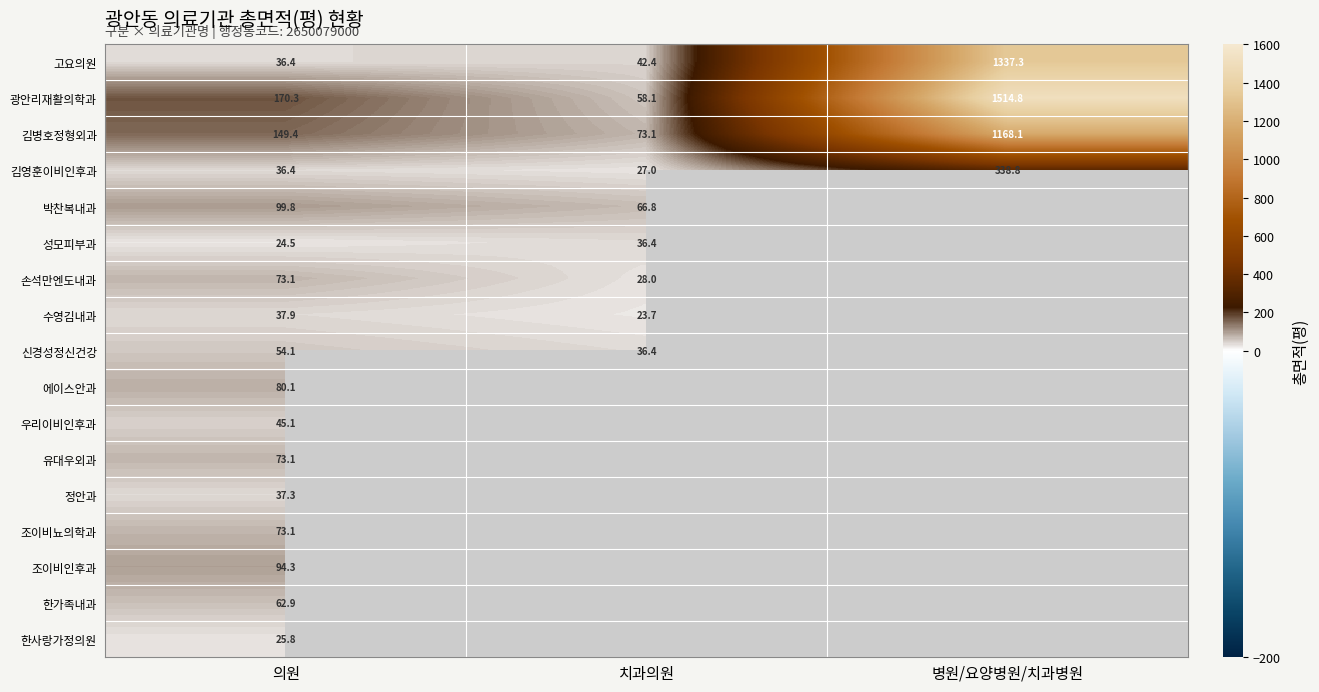

Is the value of 고요의원 at 의원 greater than the value of 김영훈이비인후과 at 병원/요양병원/치과병원?

No